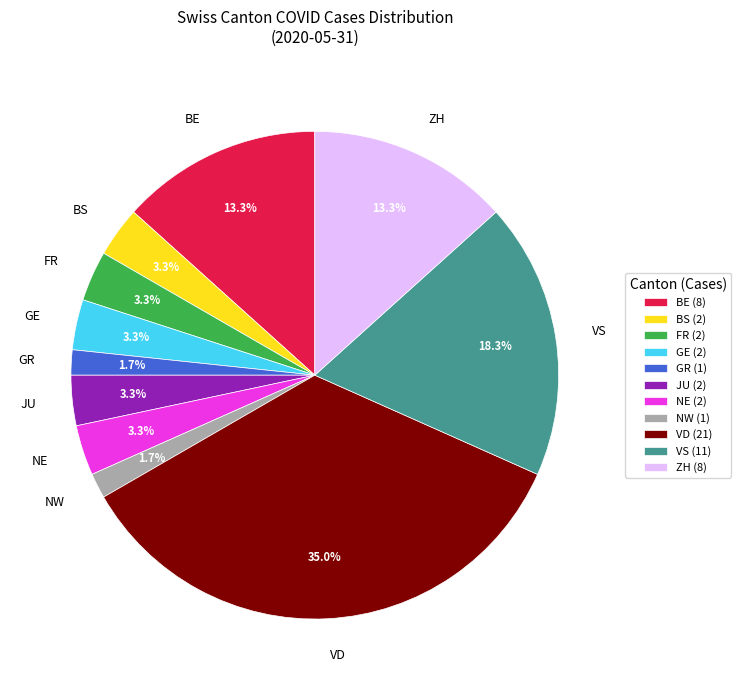

Which has a higher value, GR or VS?

VS